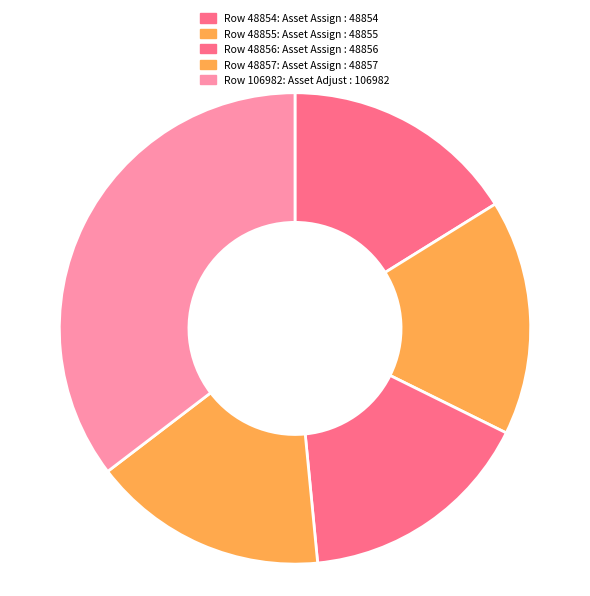

Does any single category account for the majority?

No